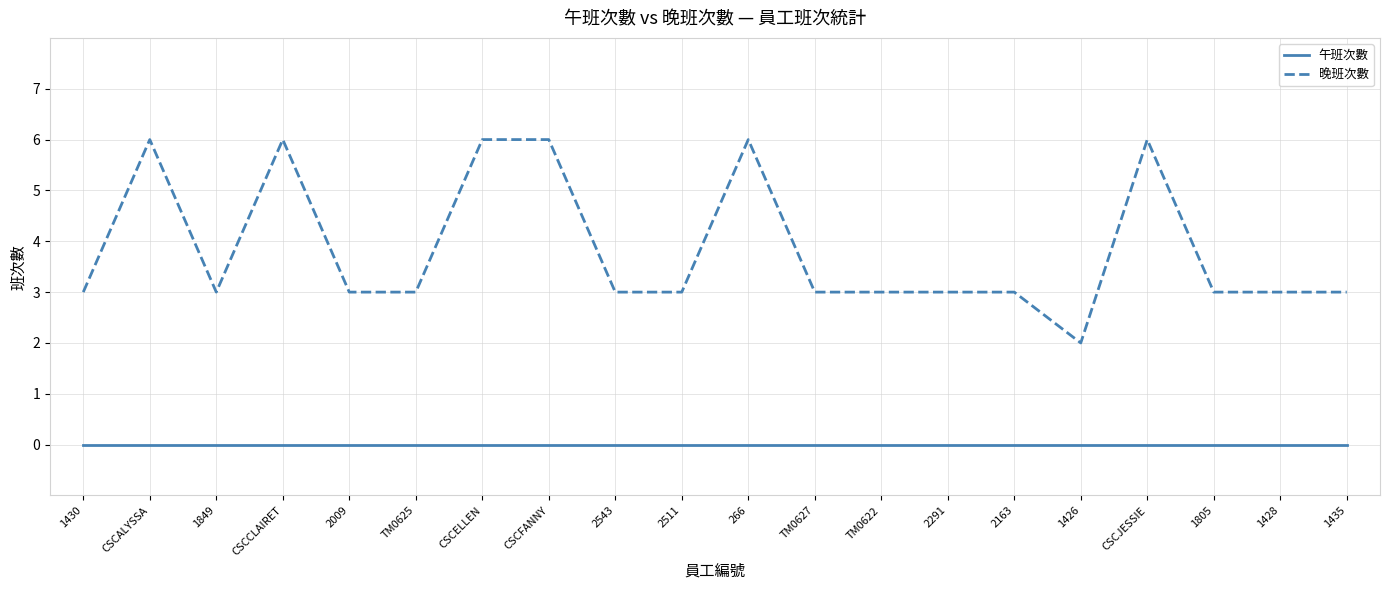

How many distinct data groups are displayed?

2